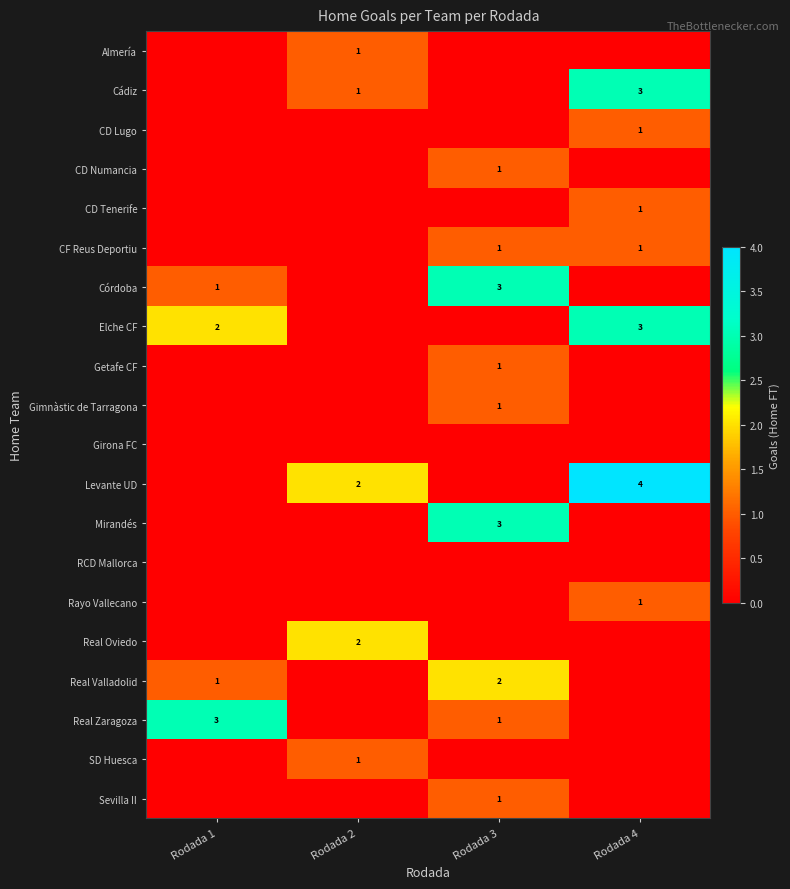

The Real Zaragoza series shows 3 at Rodada 1. True or false?

True